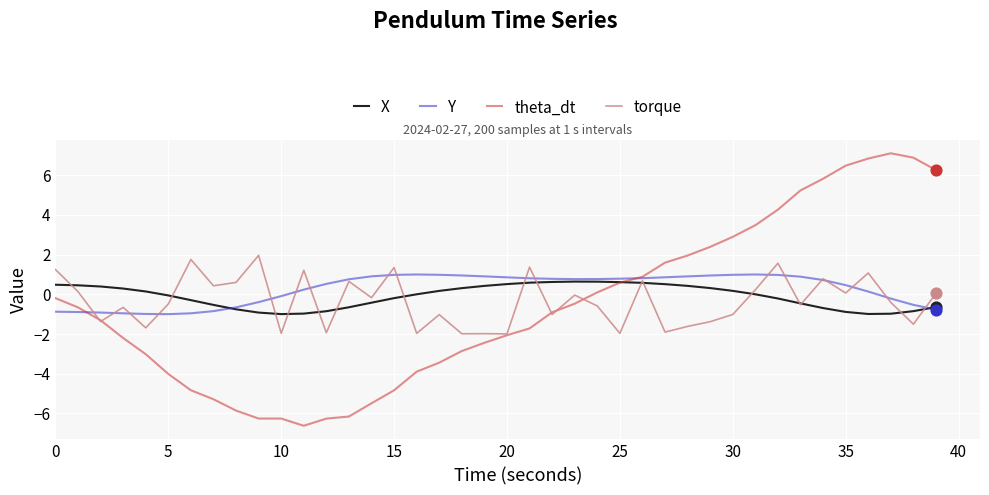

Which series has the widest spread of values?

theta_dt